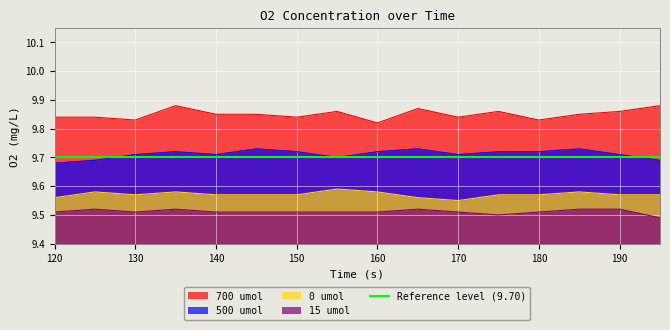

Read the 15 umol value at 170.

9.5